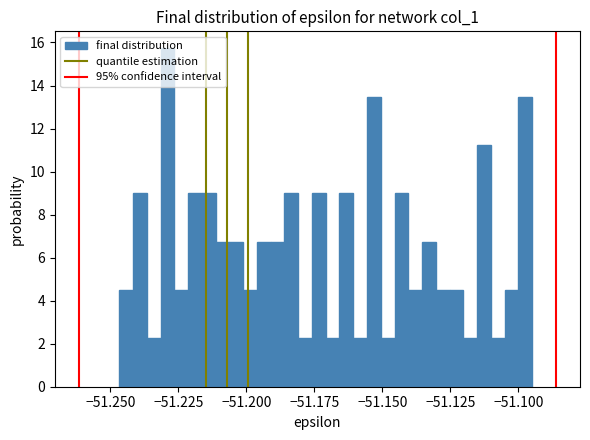

Around what value on the x-axis is the tallest bar? Give the approximate position of its centre, as read against the axis.

-51.230